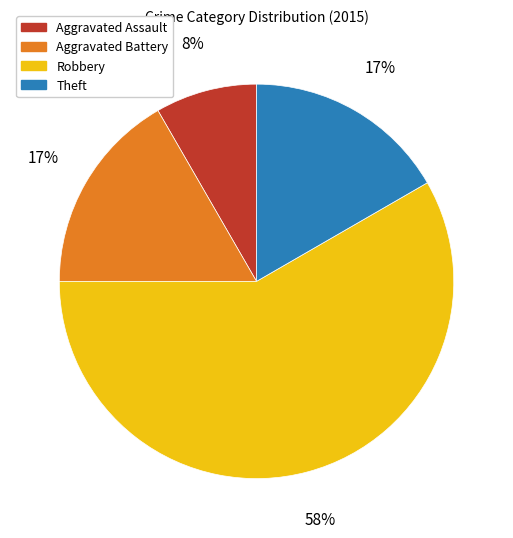

To the nearest percent, what percentage of the pie is Theft?

17%